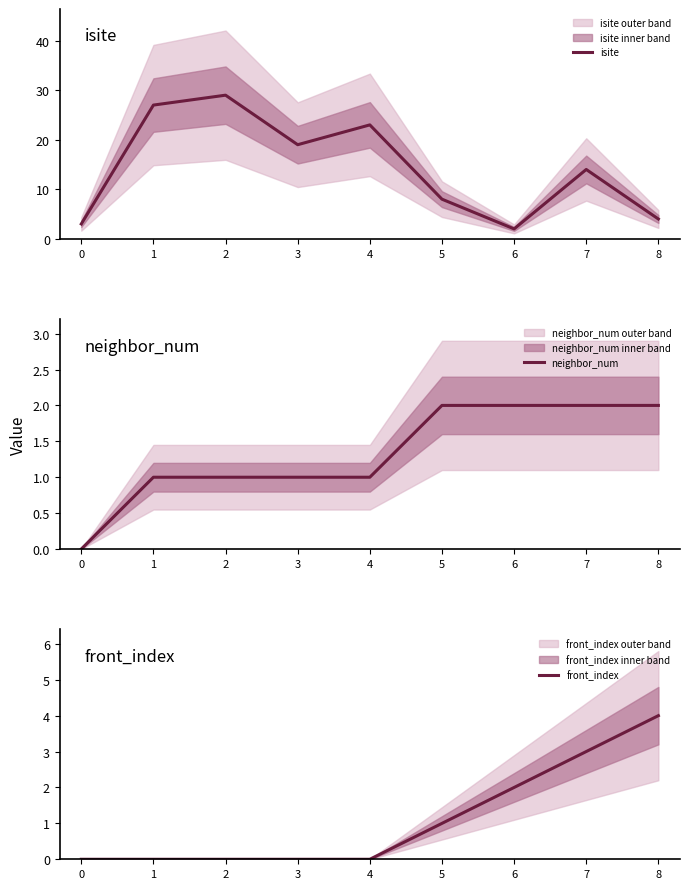

The isite series shows 30 at 4. True or false?

False